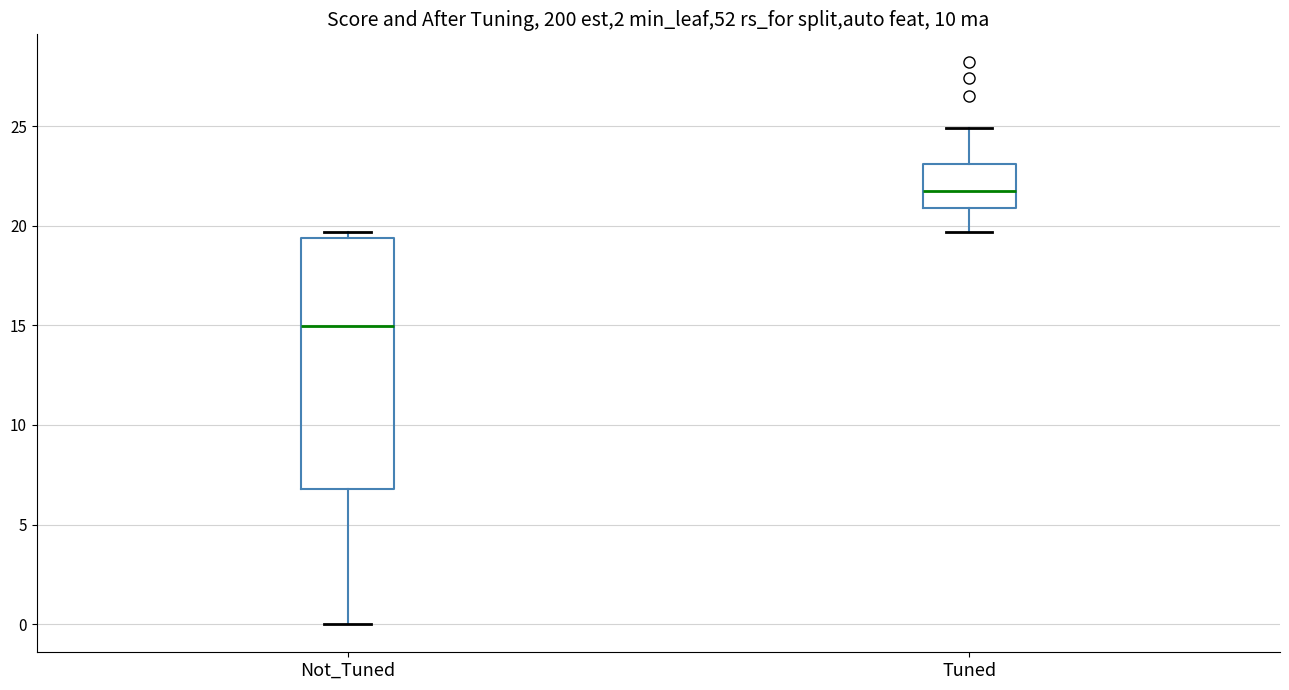

Reading left to right, transcribe this box plot: for each box, give where its median line is, the range the box spans, and where its two whiskers end, as read against the y-axis. The values are not printed on the chart, so give them approximately, as read against the axis.

Not_Tuned: median 15.0, box 7.0 to 19.5, whiskers 0.0 to 19.5 (just above the box's upper edge)
Tuned: median 22.0, box 21.0 to 23.0, whiskers 19.5 to 25.0